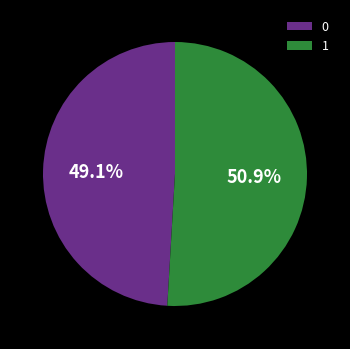

Count the number of slices in the pie.

2